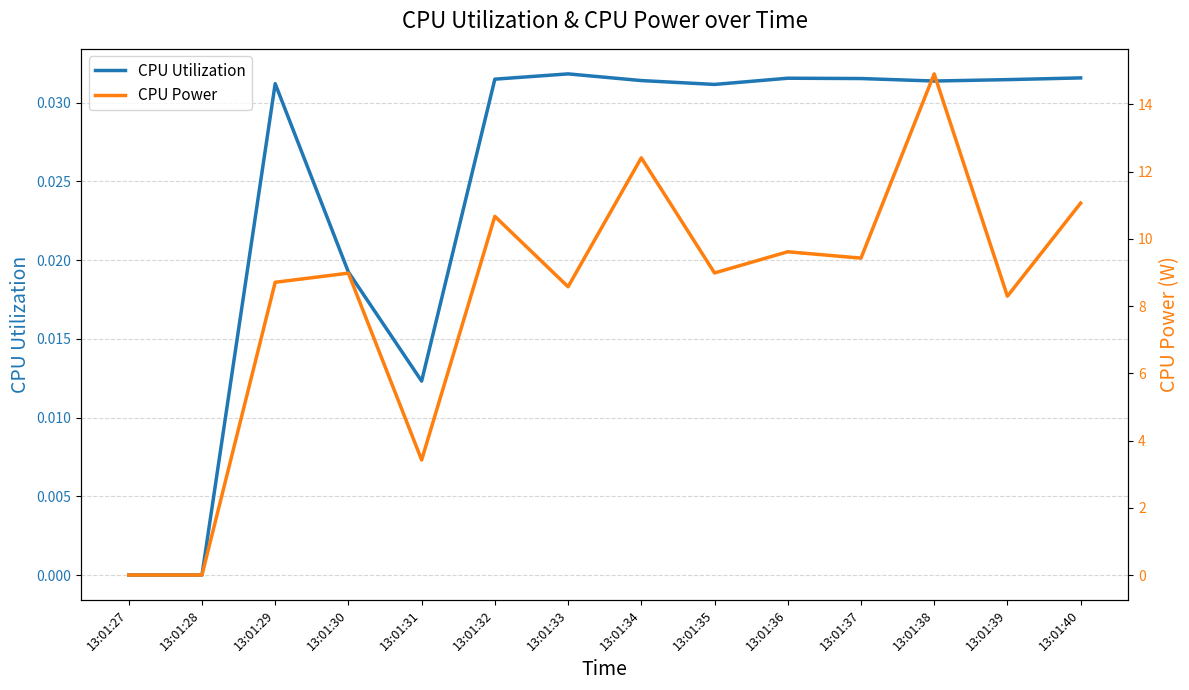

How many lines are shown in the chart?

2